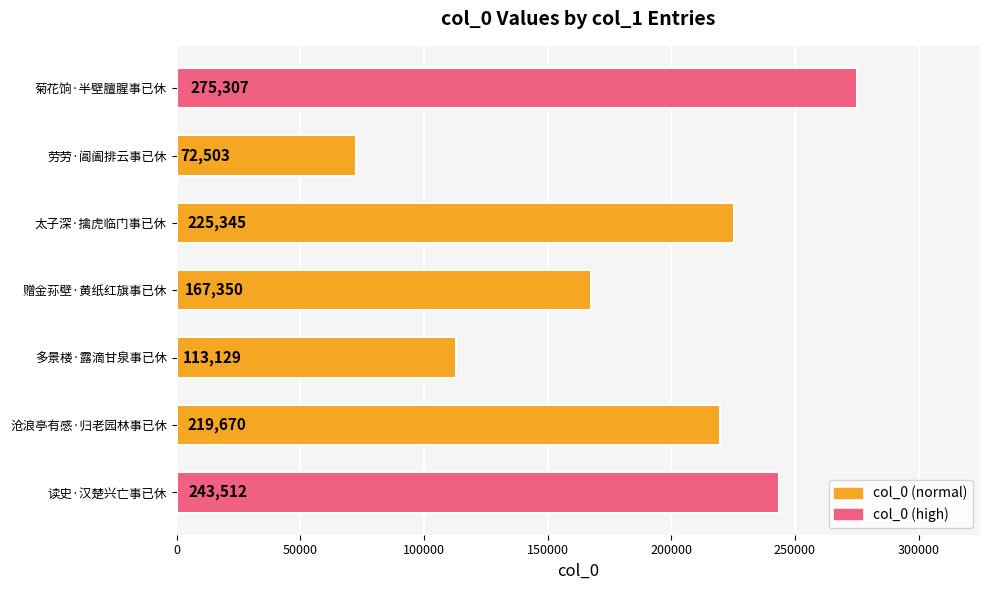

Reading bottom to top, transcribe all the data shown in this chart.

243512	219670	113129	167350	225345	72503	275307